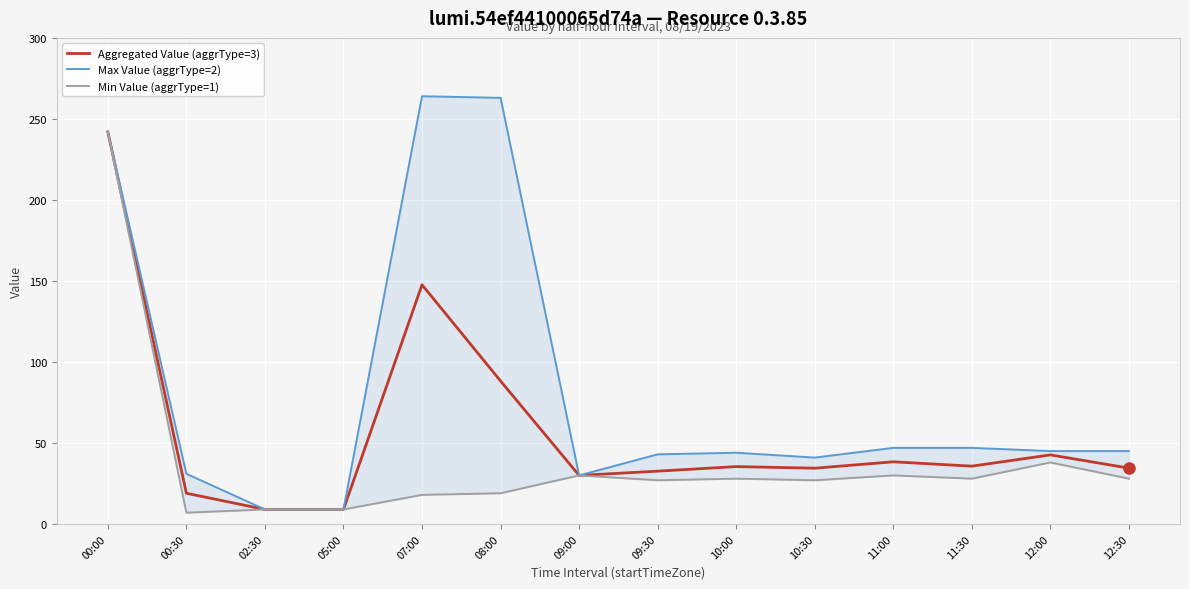

What is the difference between the second highest and minimum values in the Max Value (aggrType=2) series?

254.0